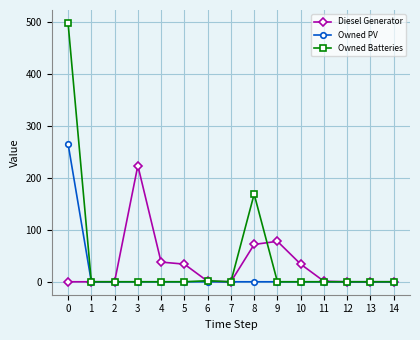

How many data points in Owned PV are above 0?

1